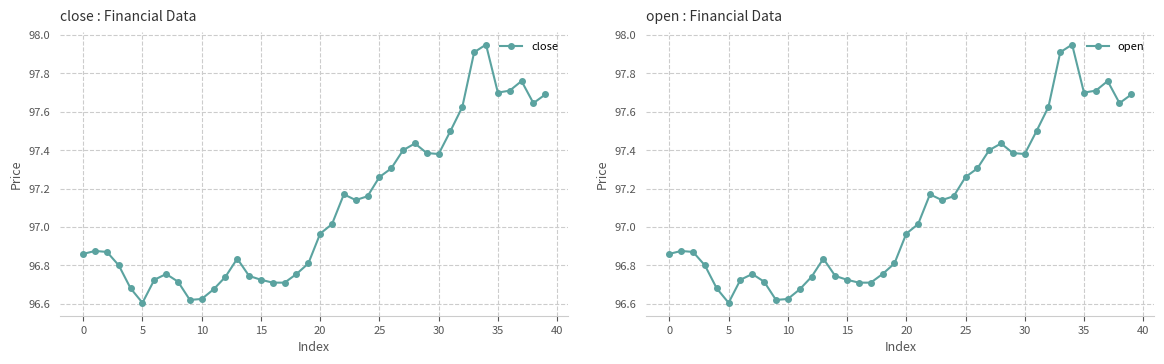

What is the difference between the maximum and minimum values in the close series?

1.3